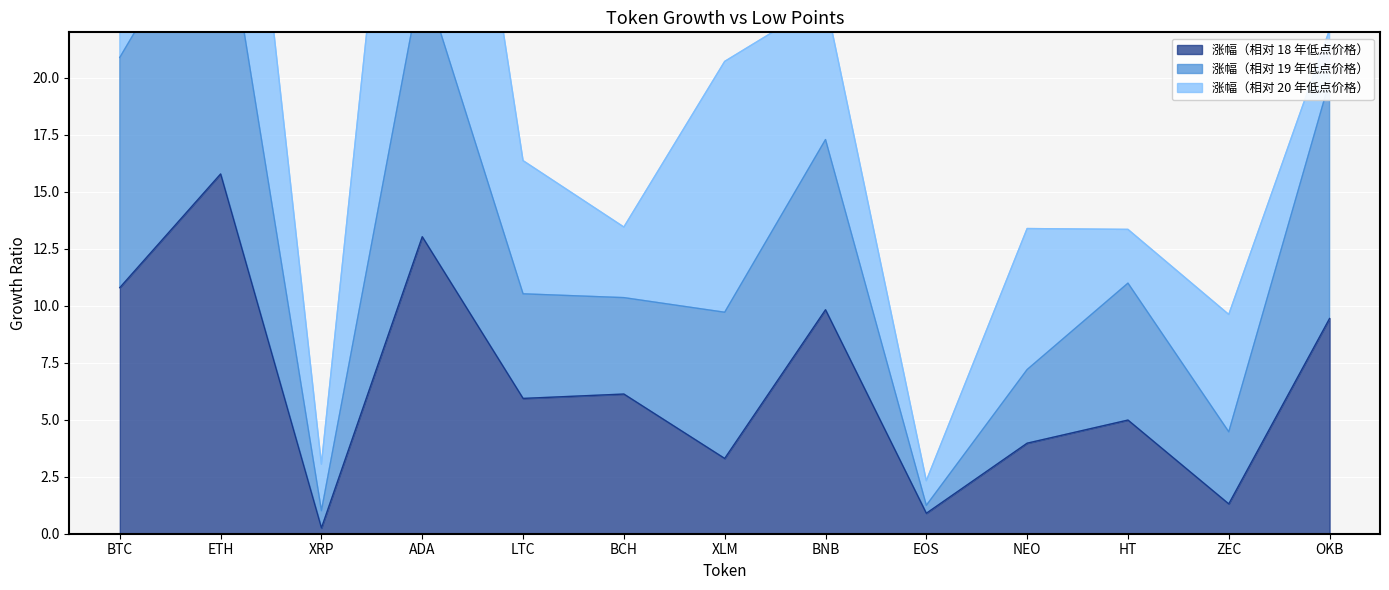

What is the value of the 涨幅（相对 18 年低点价格） point at the 4th from the left?

13.0